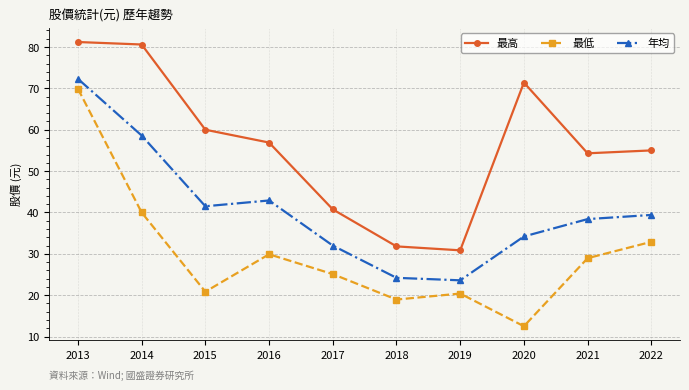

What value does the 最低 series have at 2015?

20.9